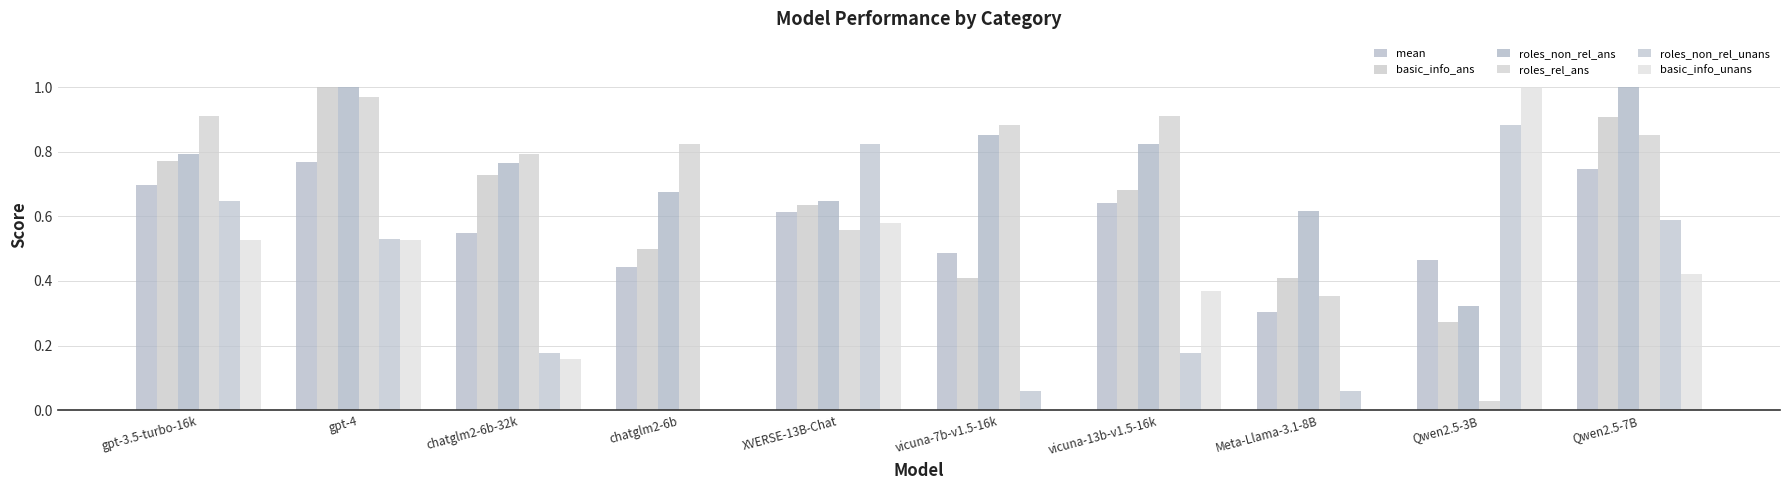

Which has a higher value, Qwen2.5-3B or XVERSE-13B-Chat?

XVERSE-13B-Chat